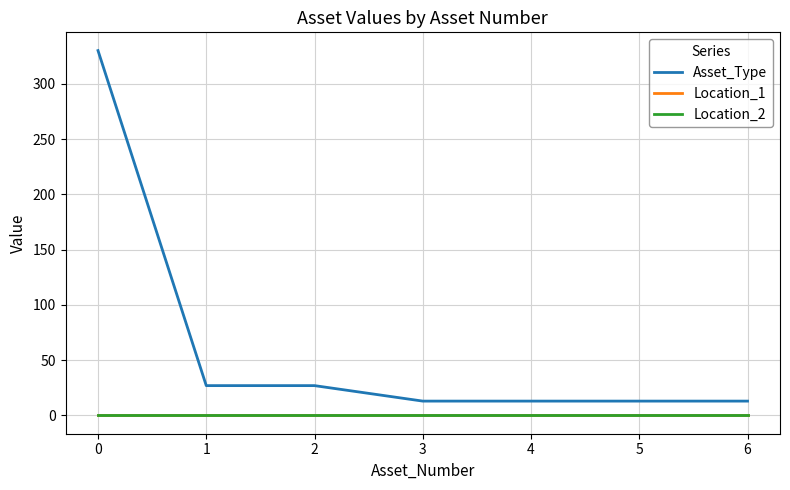

What is the average value of the Asset_Type series?

62